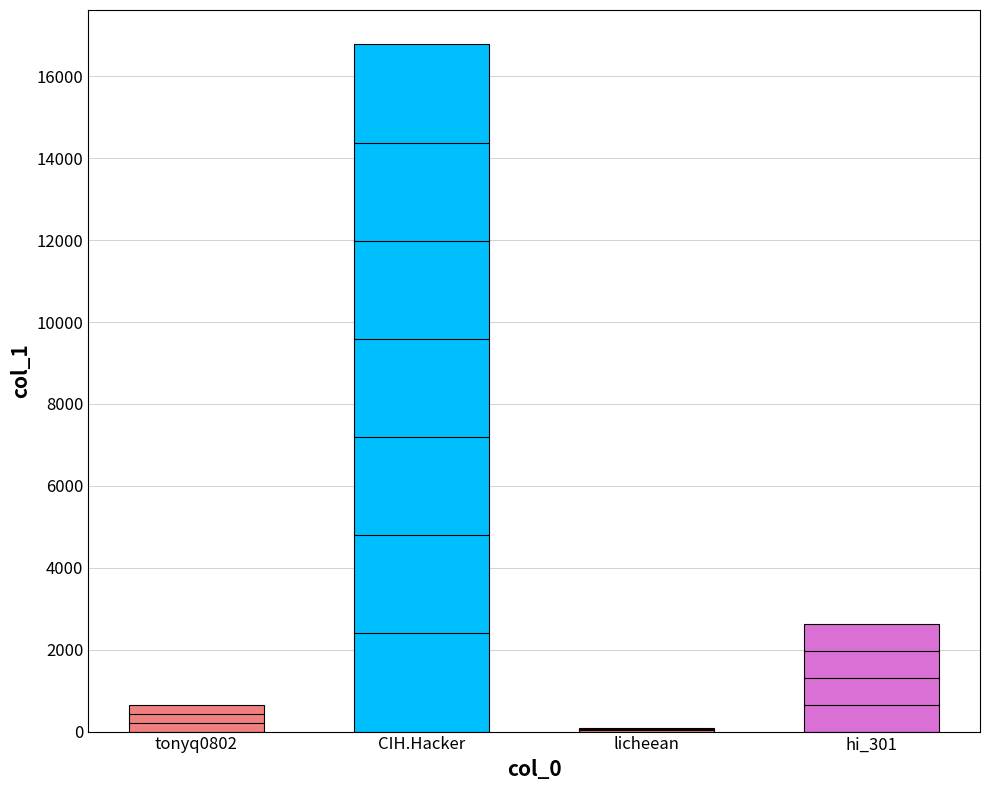

Rank the categories by value from highest to lowest.

CIH.Hacker, hi_301, tonyq0802, licheean